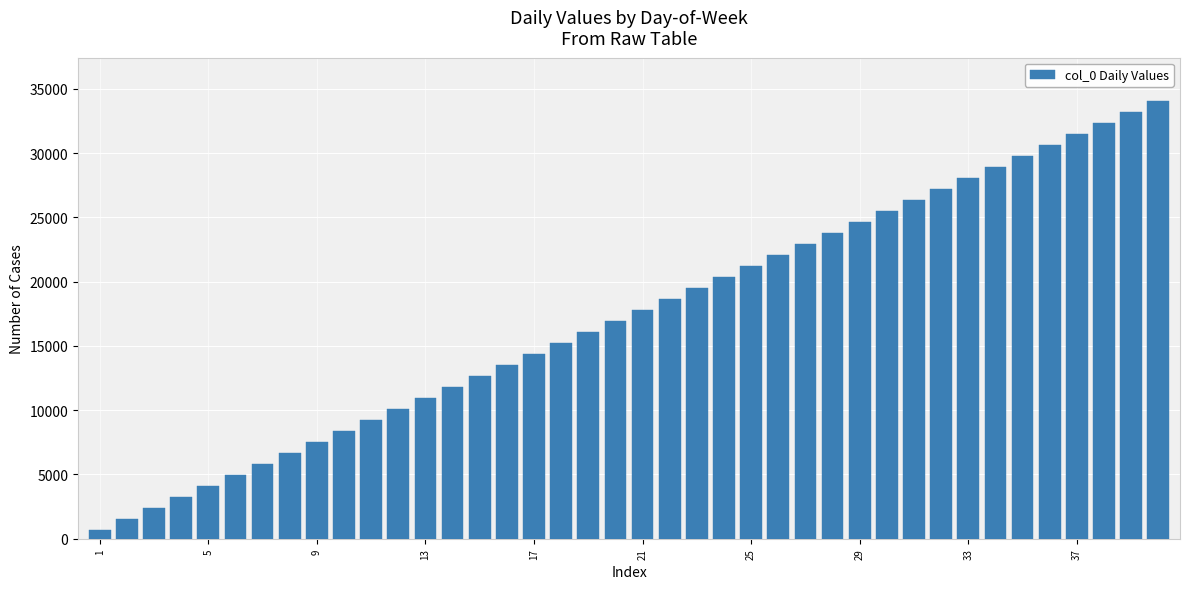

What is the difference between the maximum and second lowest values?

32528